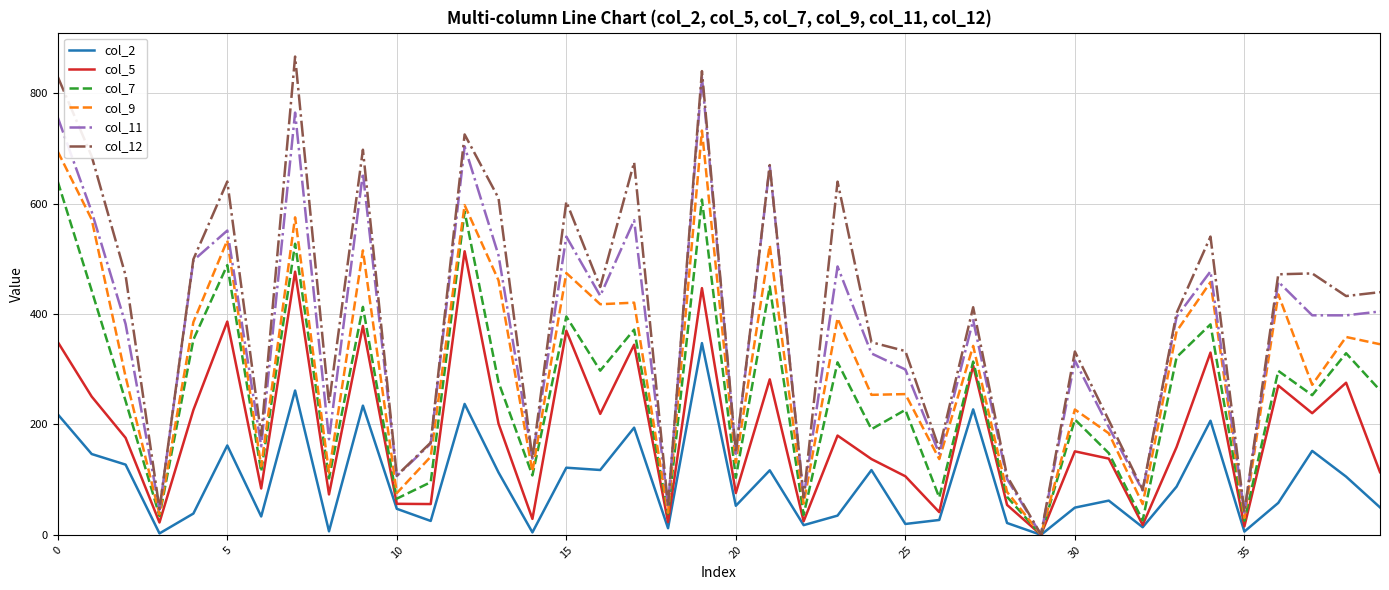

How many values in the col_7 series are below 261?

20